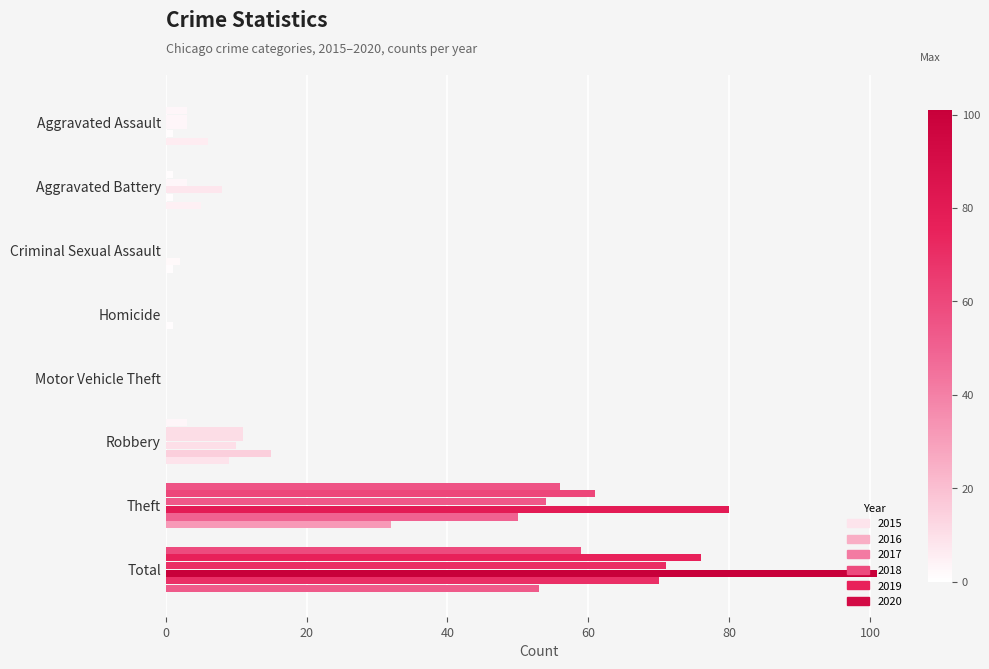

Is the value of 2017 at Robbery greater than the value of 2020 at Motor Vehicle Theft?

Yes